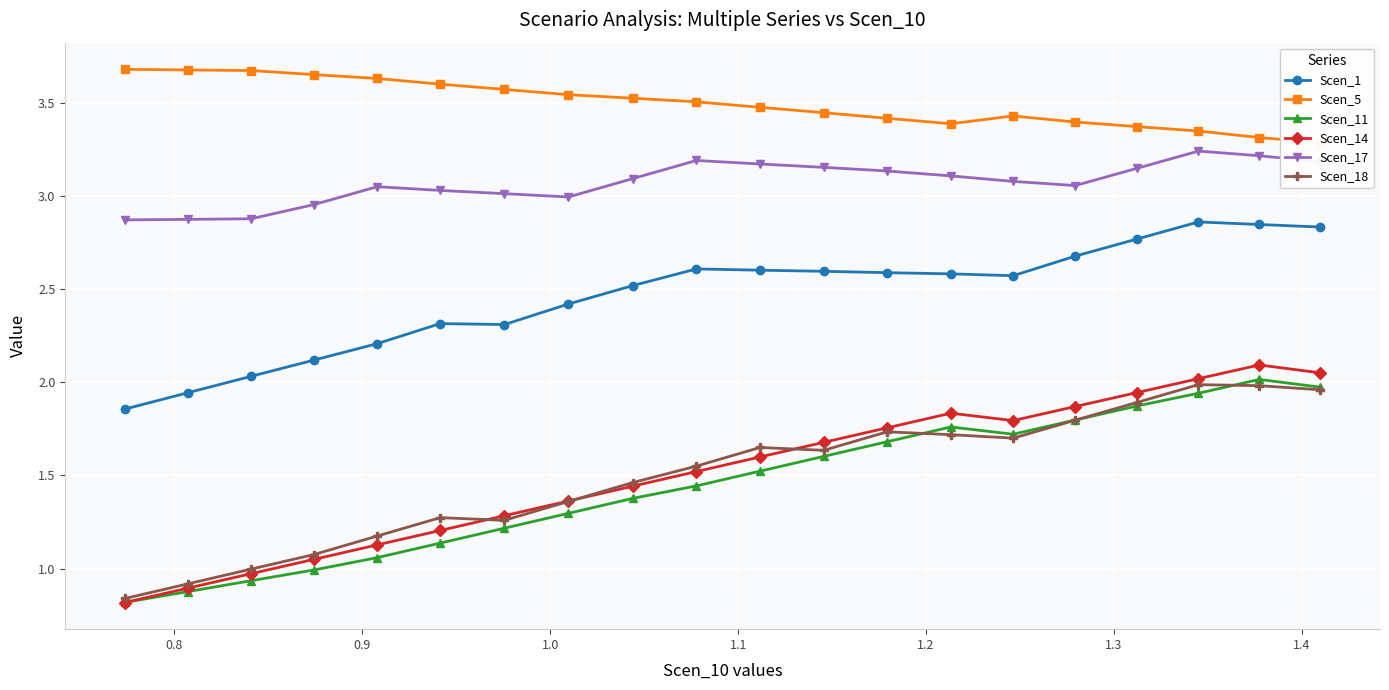

True or false: Scen_1 and Scen_18 intersect in this chart.

False